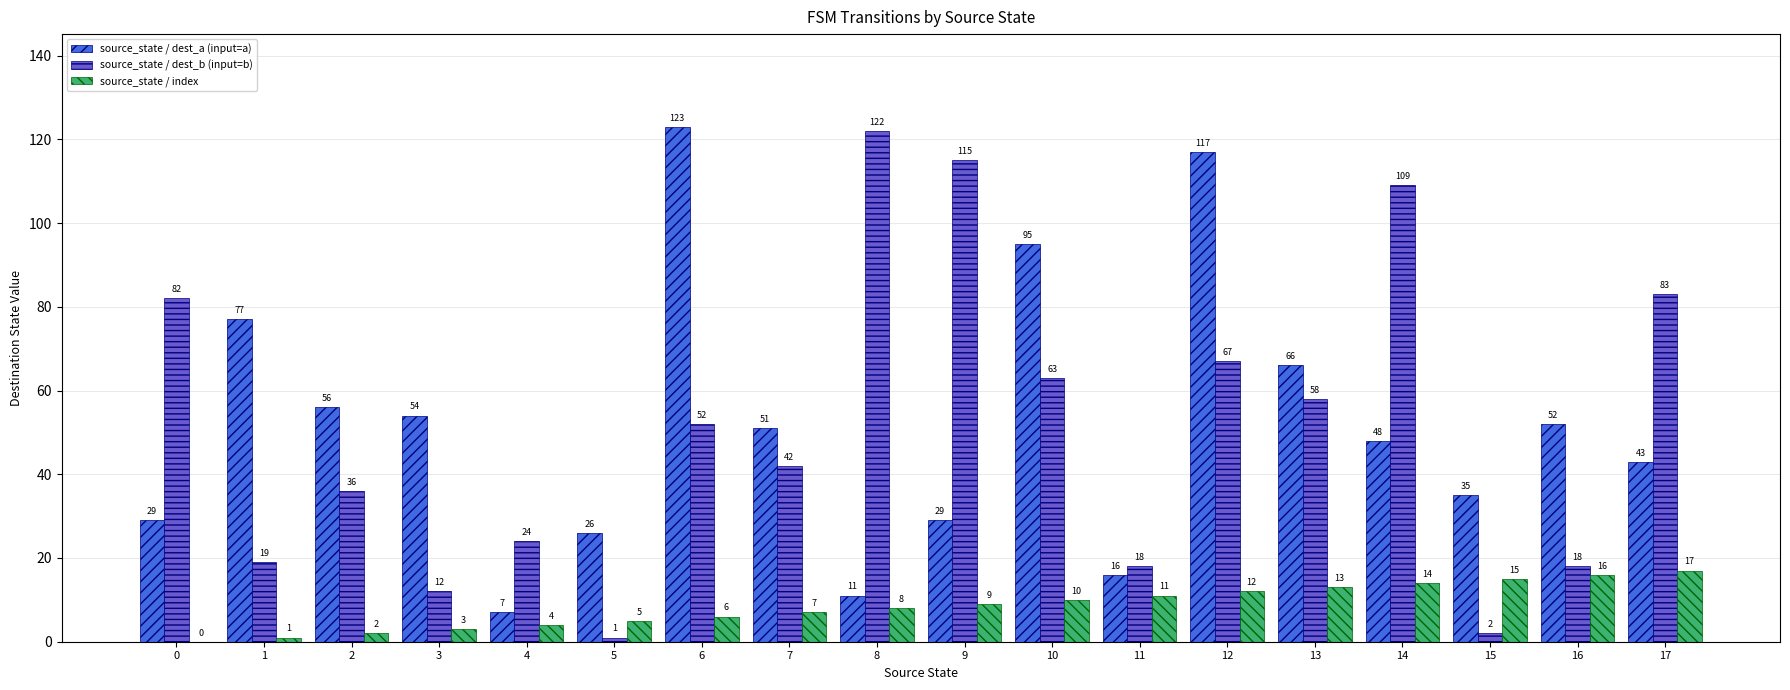

How many series are shown in this chart?

3